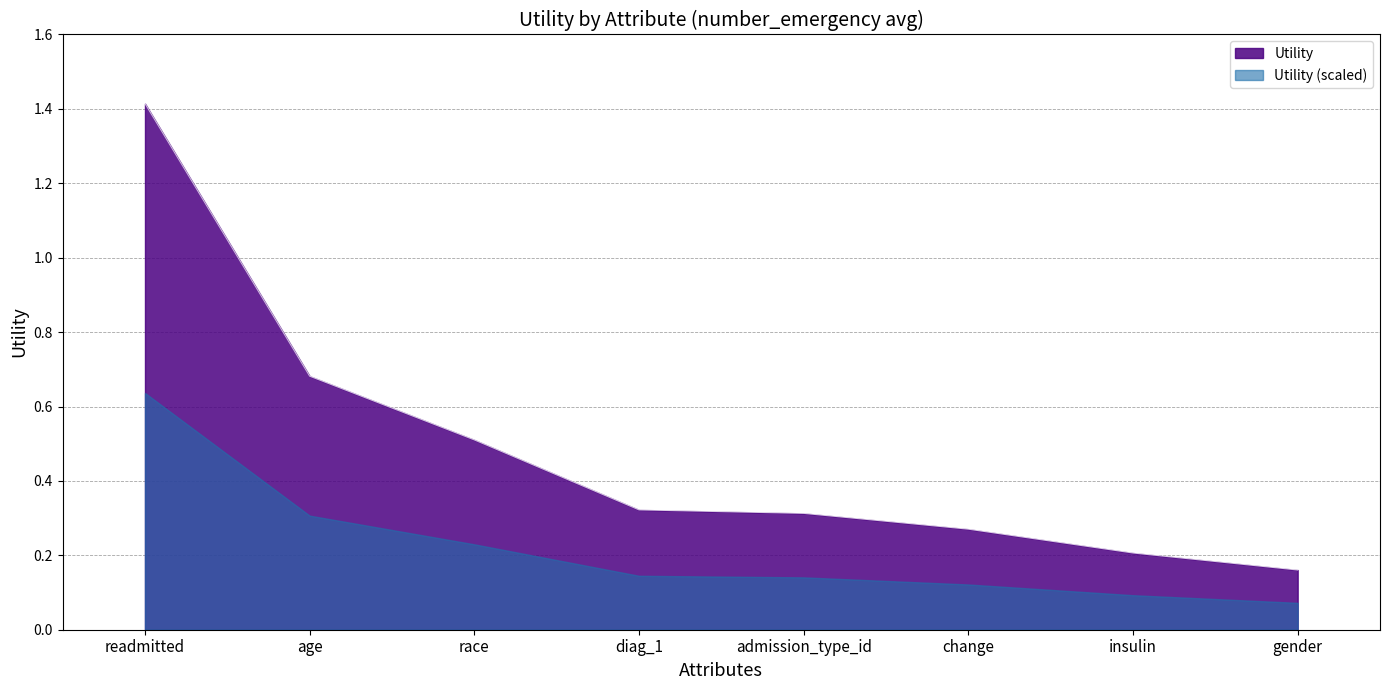

The chart shows a value of 0.1 at change. True or false?

False